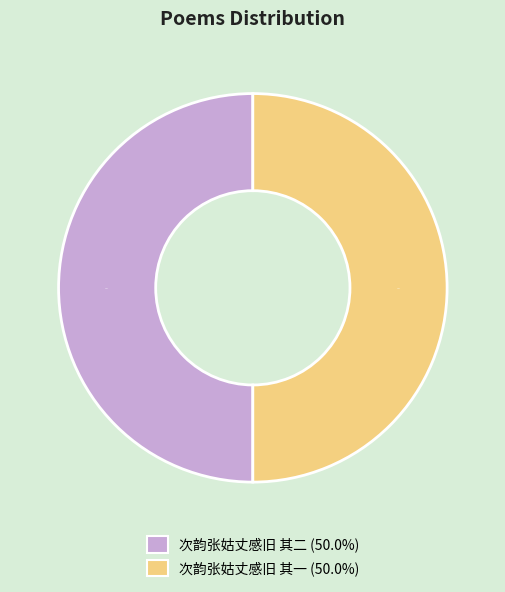

Do 次韵张姑丈感旧 其二 and 次韵张姑丈感旧 其一 together represent more than half of the pie?

Yes